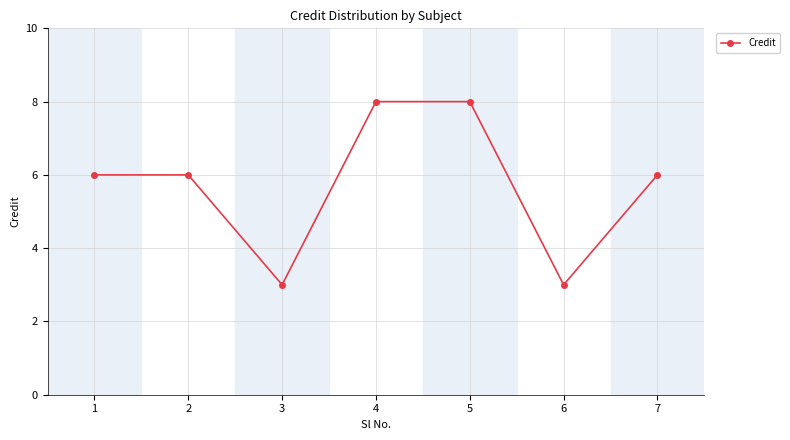

What is the sum of all values?

40